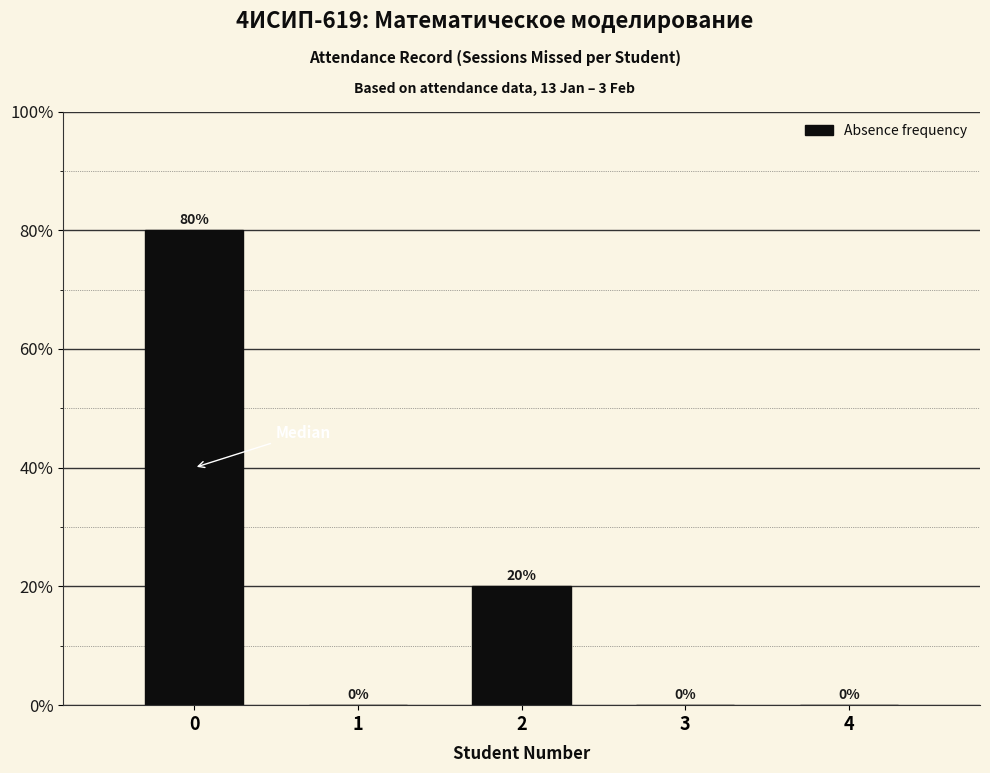

Reading right to left, what are all the values shown in this chart?

4=0	3=0	2=20	1=0	0=80